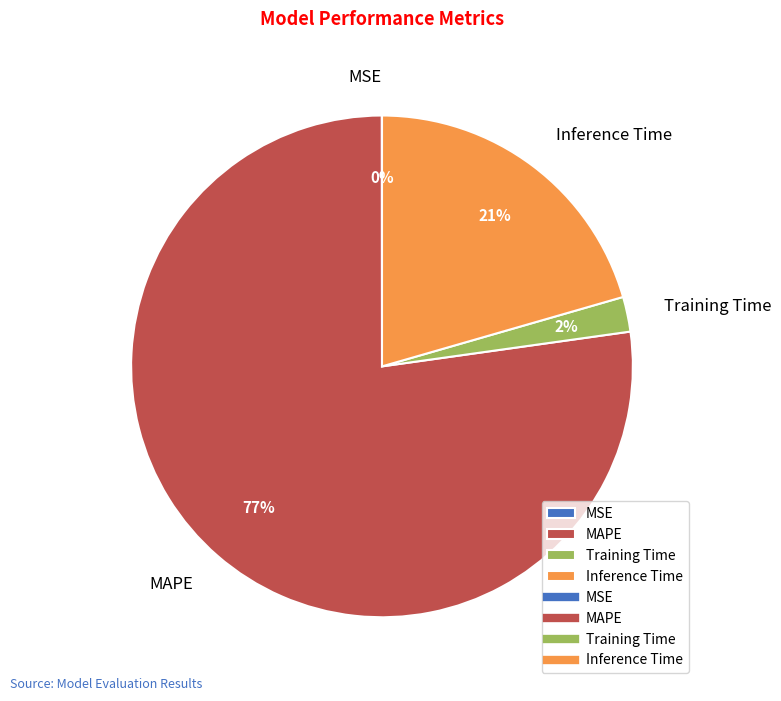

To the nearest percent, what is the difference between the largest and smallest slice percentages?

77%